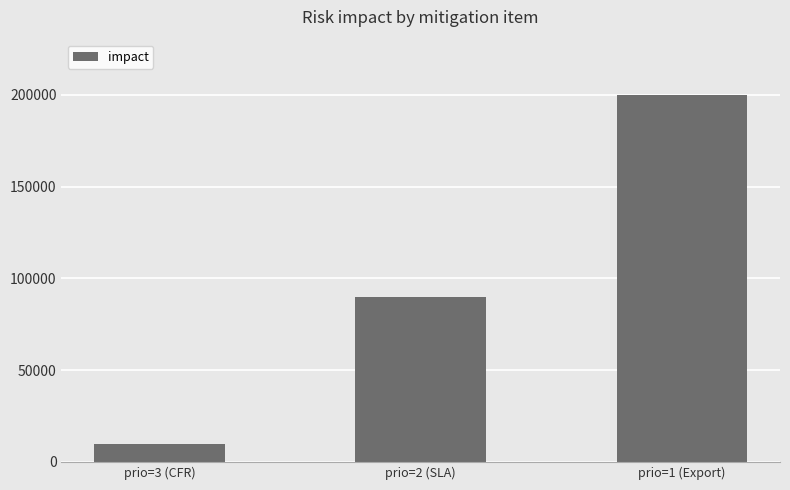

What is the change in value from prio=2 (SLA) to prio=1 (Export)?

+110000